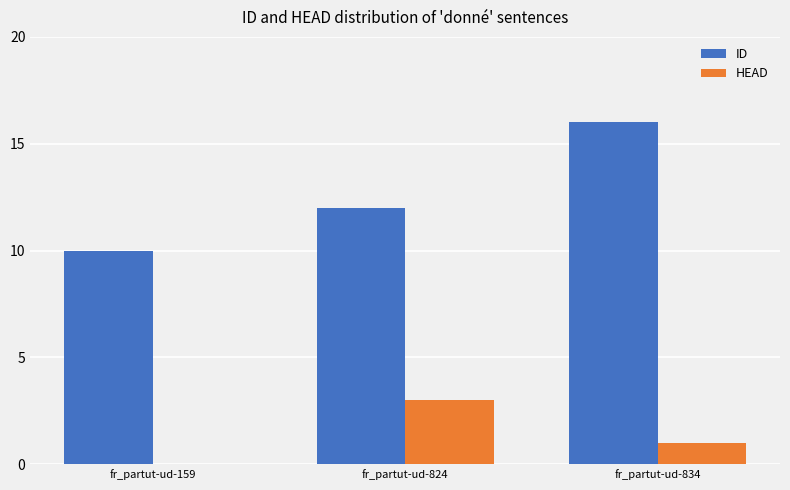

What is the sum of all ID values?

38